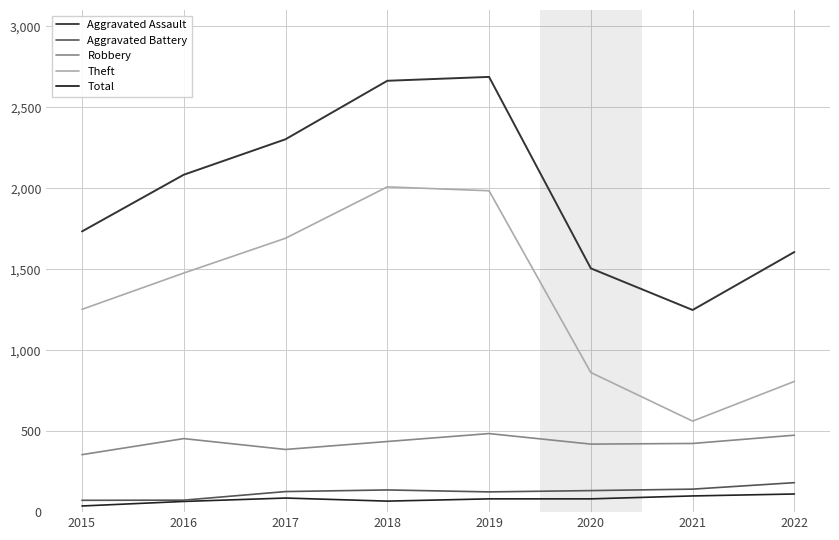

True or false: Aggravated Assault and Total intersect in this chart.

False